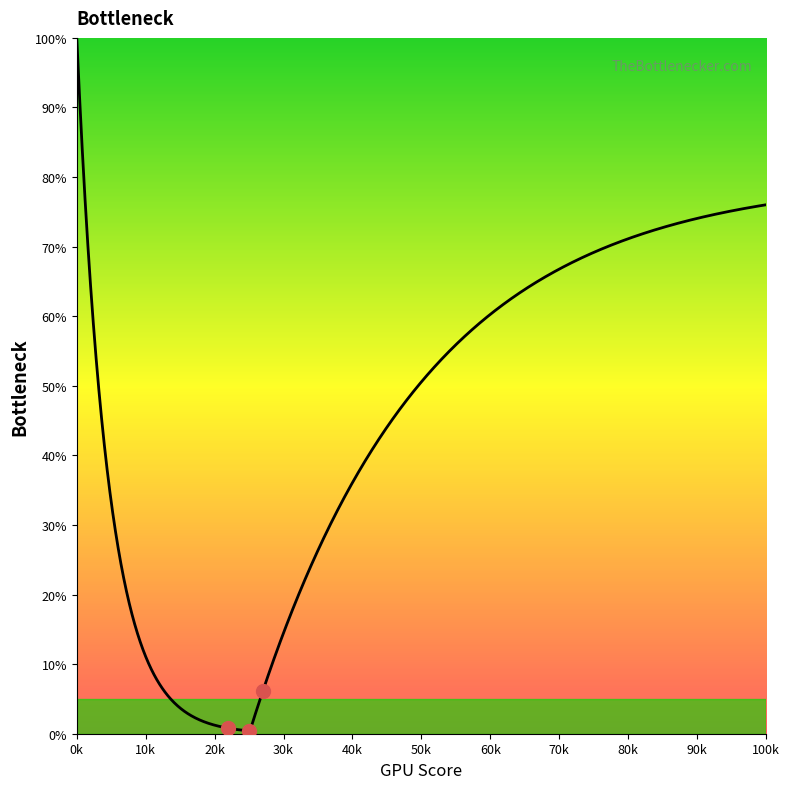

Which has a higher value, 7 or 17?

7